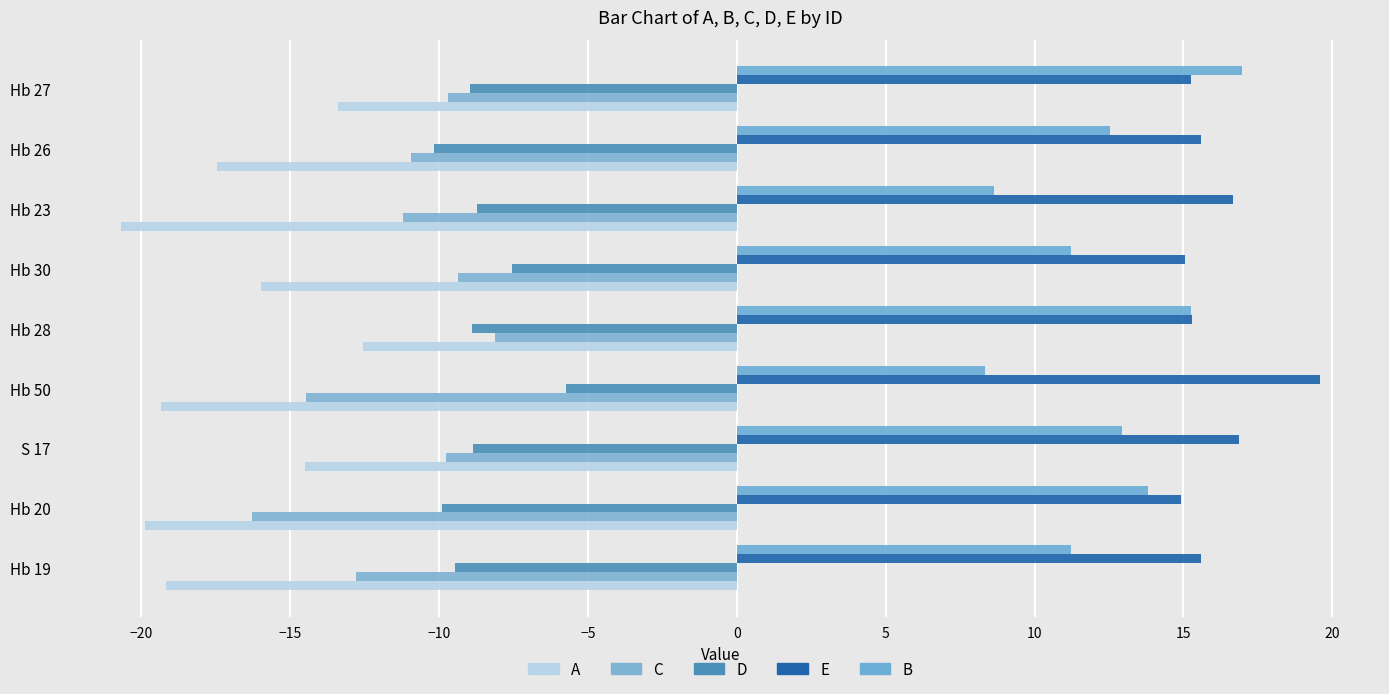

Count the number of categories in the chart.

9